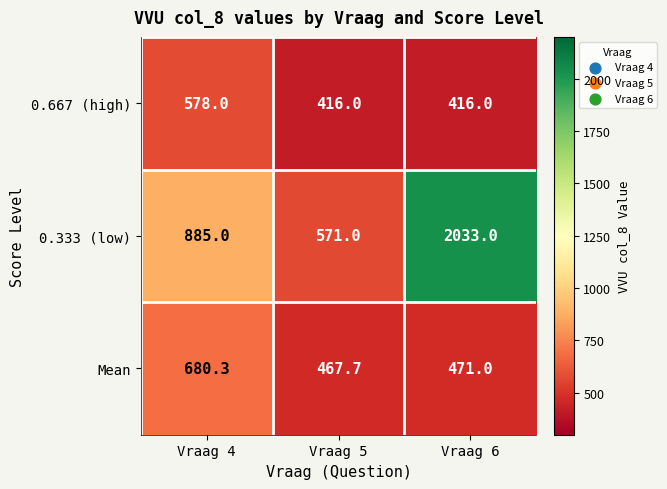

What is the sum of the 0.333 (low) values at Vraag 4 and Vraag 6?

2918.0